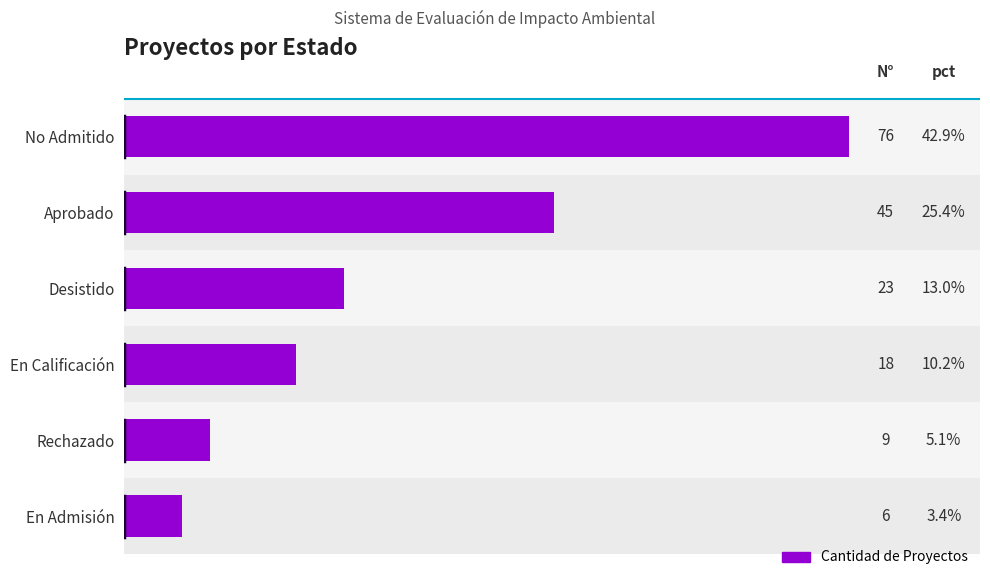

Are the bars horizontal?

Yes